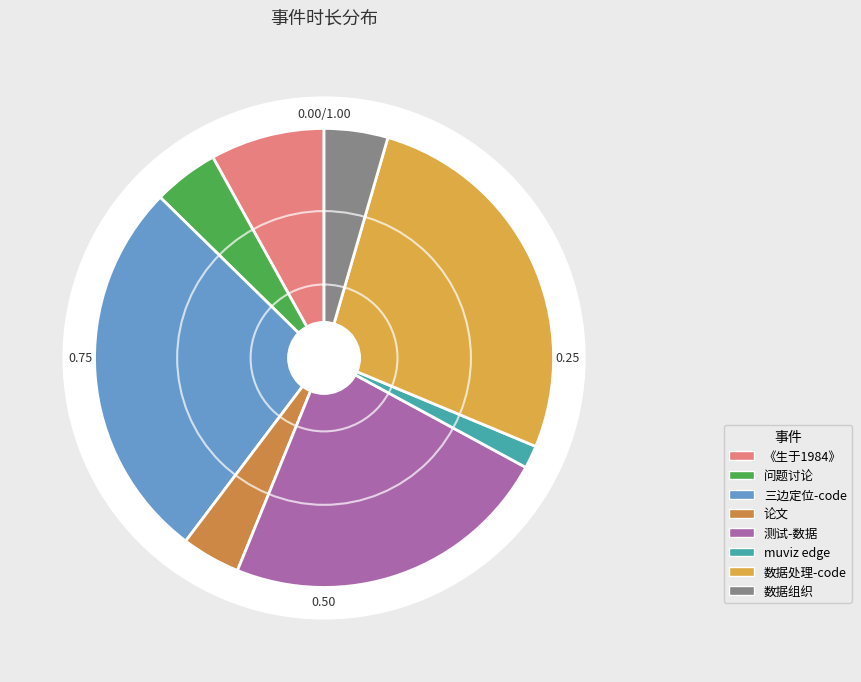

Is the sum of 论文 and 数据处理-code greater than half?

No